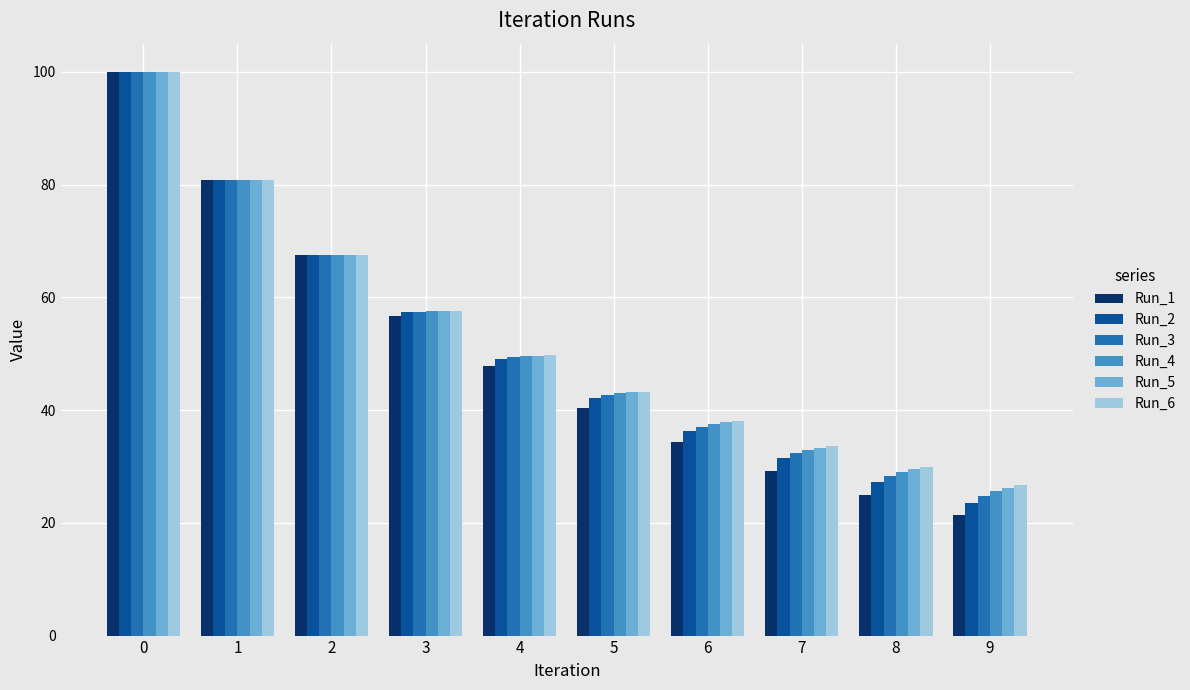

Is it true that Run_1 equals 25.0 at 8?

True